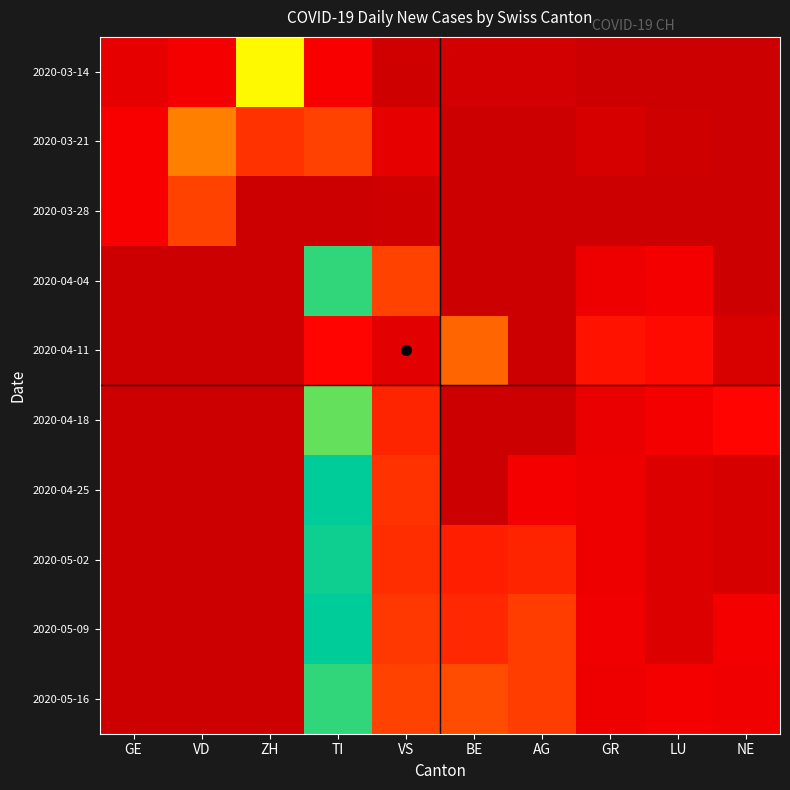

Reading right to left, what are all the values shown in this chart?

2020-03-14: NE=0.0	LU=0.0	GR=0.0	AG=0.0	BE=0.0	VS=0.0	TI=0.2	ZH=0.8	VD=0.2	GE=0.1
2020-03-21: NE=0.0	LU=0.0	GR=0.0	AG=0.0	BE=0.0	VS=0.1	TI=0.4	ZH=0.3	VD=0.5	GE=0.2
2020-03-28: NE=0.0	LU=0.0	GR=0.0	AG=0.0	BE=0.0	VS=0.0	TI=0.0	ZH=0.0	VD=0.4	GE=0.2
2020-04-04: NE=0.0	LU=0.2	GR=0.1	AG=0.0	BE=0.0	VS=0.4	TI=1.0	ZH=0.0	VD=0.0	GE=0.0
2020-04-11: NE=0.1	LU=0.2	GR=0.3	AG=0.0	BE=0.5	VS=0.1	TI=0.2	ZH=0.0	VD=0.0	GE=0.0
2020-04-18: NE=0.2	LU=0.2	GR=0.1	AG=0.0	BE=0.0	VS=0.3	TI=0.9	ZH=0.0	VD=0.0	GE=0.0
2020-04-25: NE=0.0	LU=0.1	GR=0.1	AG=0.2	BE=0.0	VS=0.3	TI=1.0	ZH=0.0	VD=0.0	GE=0.0
2020-05-02: NE=0.0	LU=0.1	GR=0.1	AG=0.3	BE=0.3	VS=0.3	TI=1.0	ZH=0.0	VD=0.0	GE=0.0
2020-05-09: NE=0.2	LU=0.1	GR=0.1	AG=0.4	BE=0.3	VS=0.3	TI=1.0	ZH=0.0	VD=0.0	GE=0.0
2020-05-16: NE=0.1	LU=0.2	GR=0.1	AG=0.4	BE=0.4	VS=0.4	TI=1.0	ZH=0.0	VD=0.0	GE=0.0